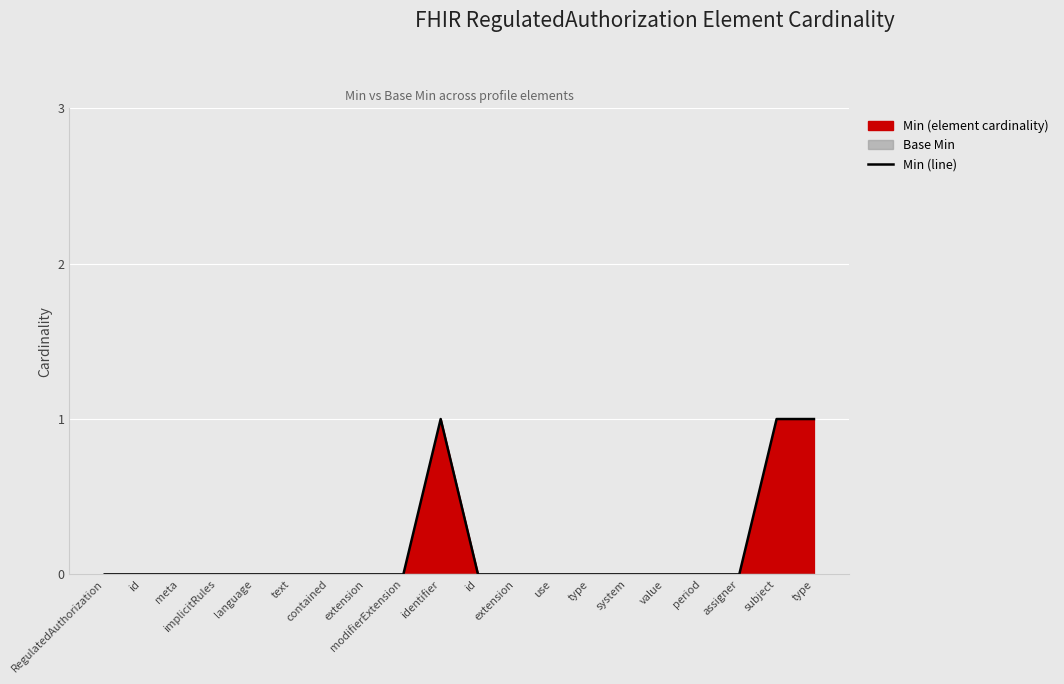

True or false: the data has more than 0 interior local peaks.

True